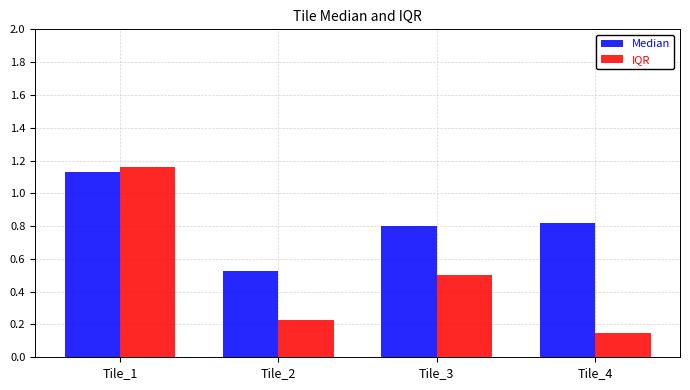

What is the sum of the IQR values at Tile_2 and Tile_1?

1.4